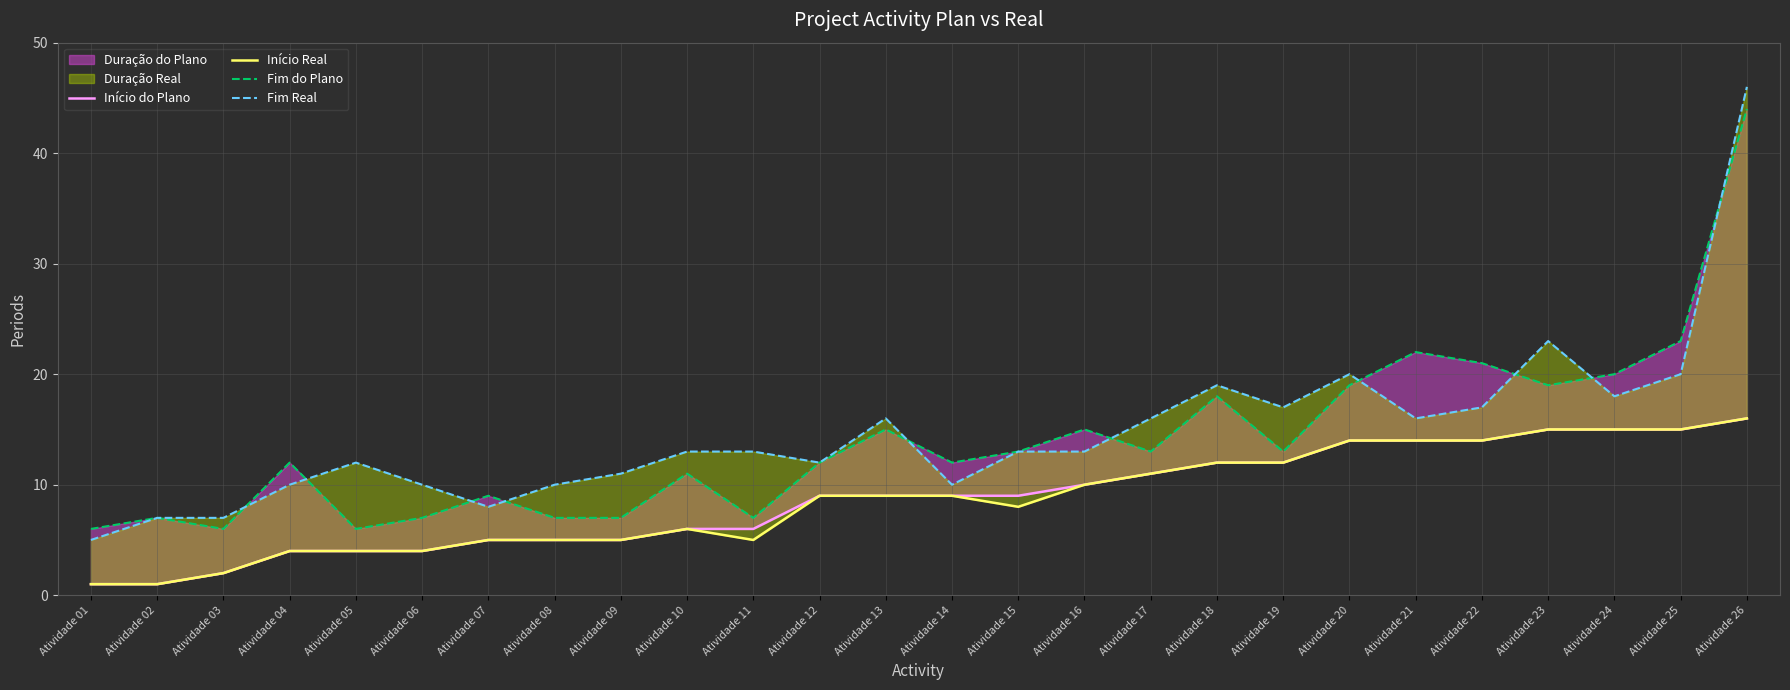

How many data points in Fim Real are above 13?

11